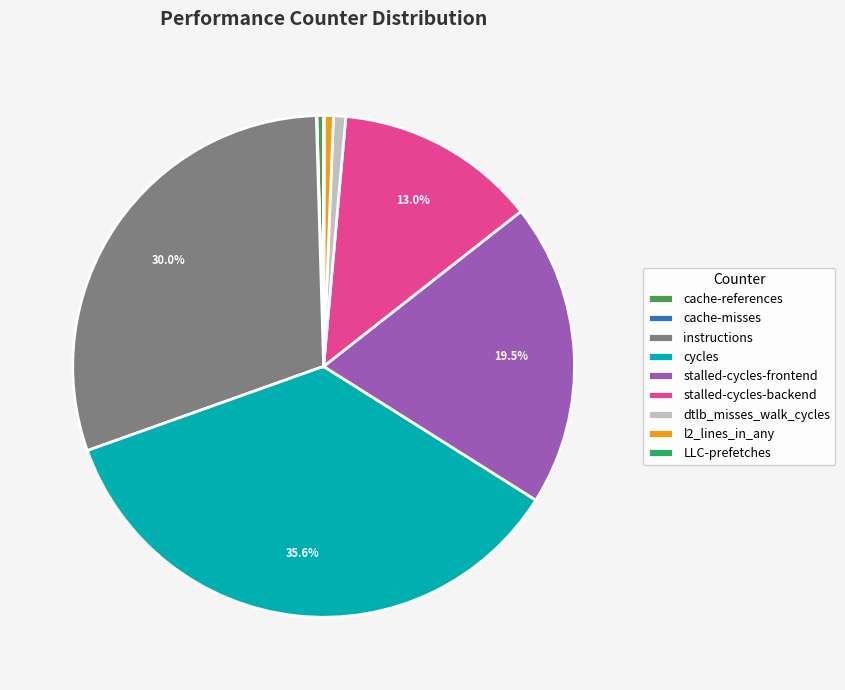

Does instructions account for over 50% of the chart?

No